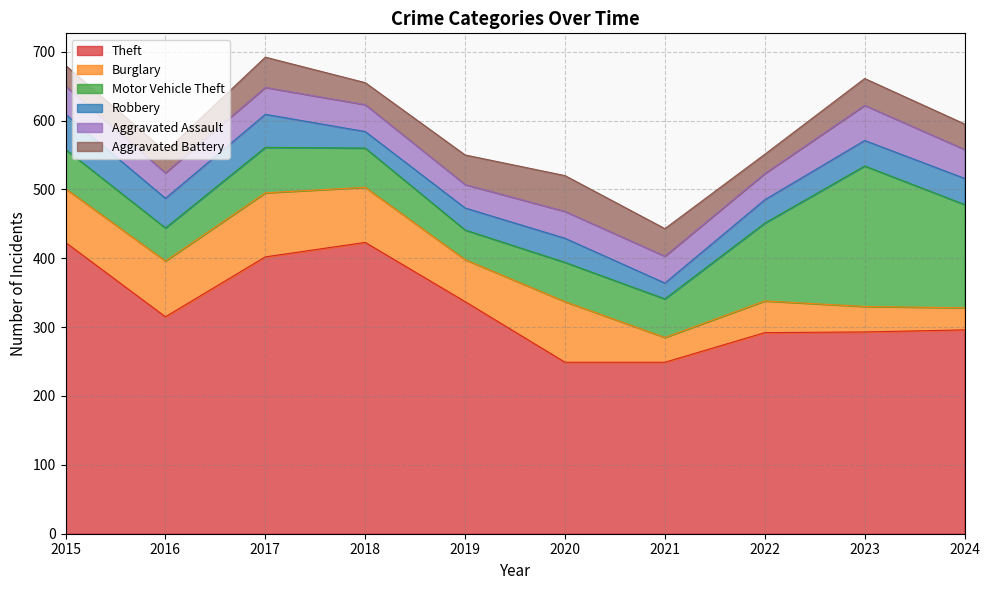

List the series in order of their peak value, lowest first.

Robbery, Aggravated Assault, Aggravated Battery, Burglary, Motor Vehicle Theft, Theft